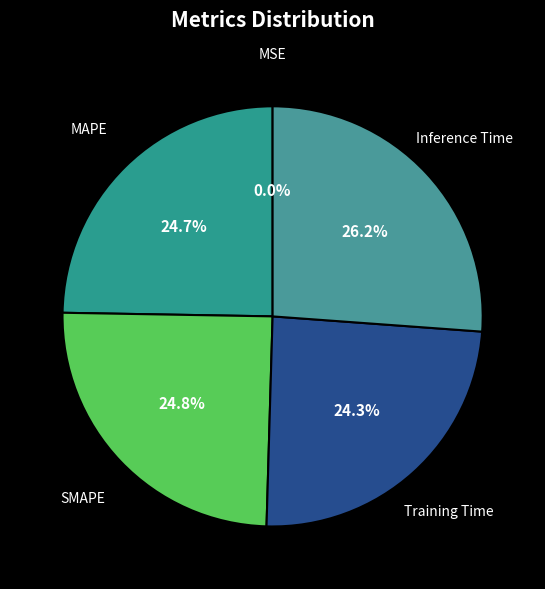

To the nearest percent, what is the difference between the largest and smallest slice percentages?

26%